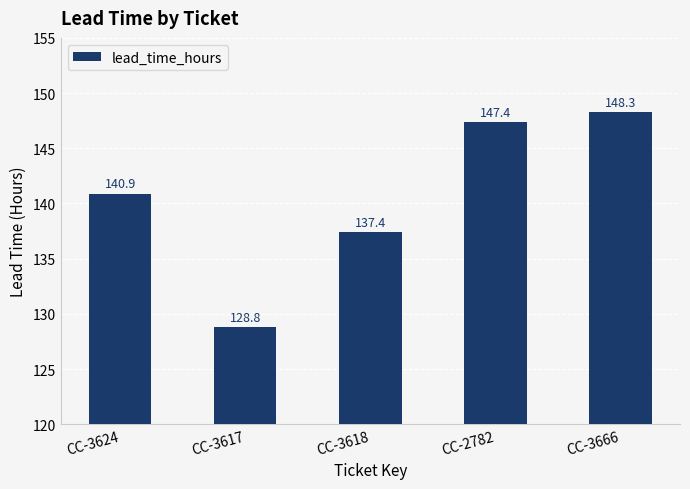

Reading left to right, extract all data points from this chart.

140.9	128.8	137.4	147.4	148.3